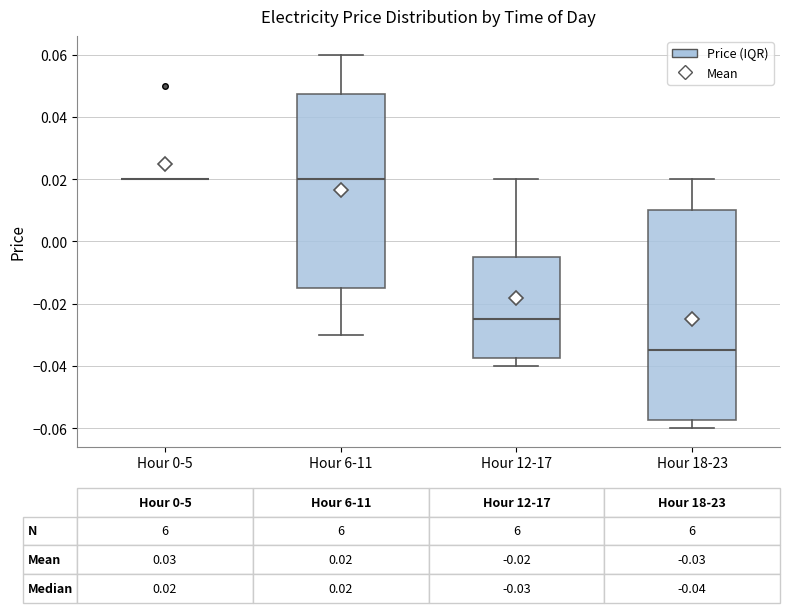

Comparing the boxes themselves (not the whiskers), which one is the tallest?

Hour 18-23